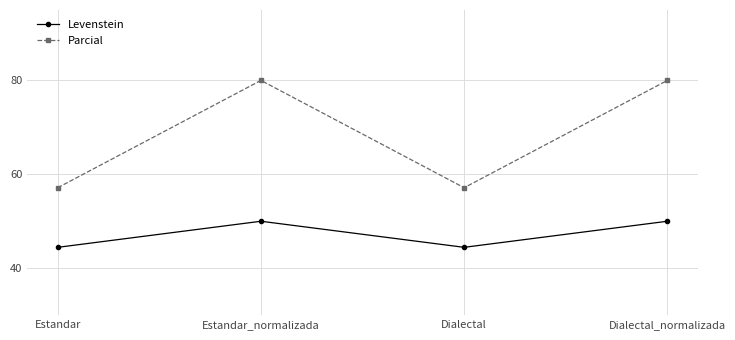

Reading left to right, what are all the values shown in this chart?

Levenstein: Estandar=44.4	Estandar_normalizada=50.0	Dialectal=44.4	Dialectal_normalizada=50.0
Parcial: Estandar=57.1	Estandar_normalizada=80.0	Dialectal=57.1	Dialectal_normalizada=80.0